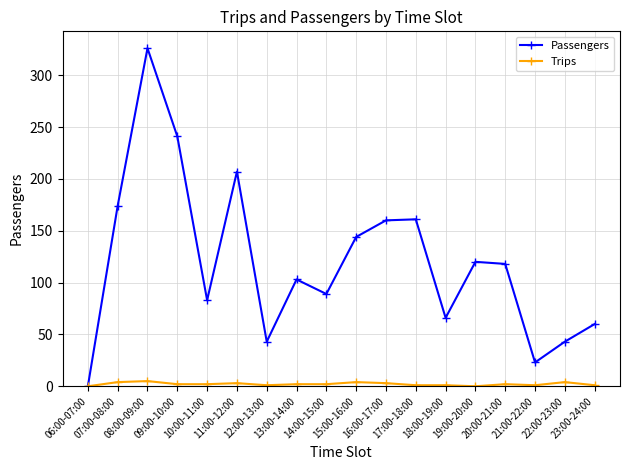

What position from the right is 06:00-07:00?

18